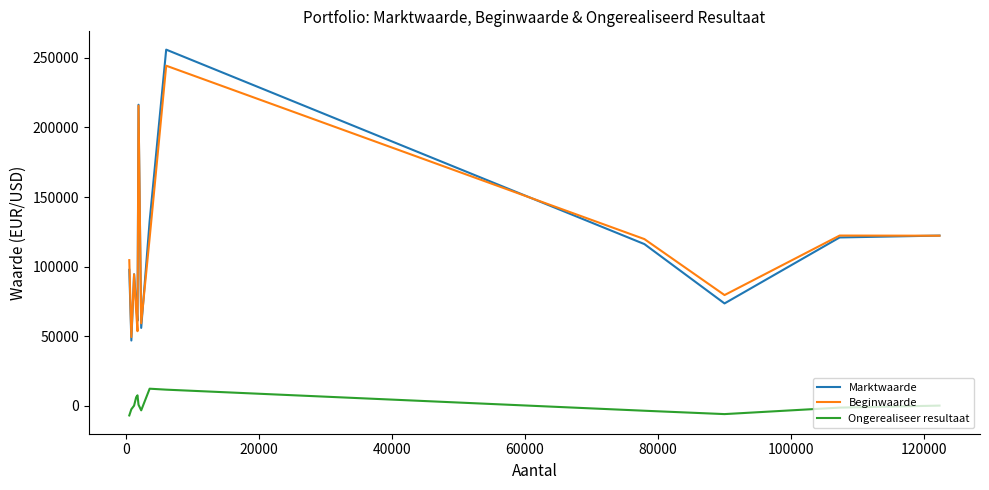

What is the lowest value of the Beginwaarde series?

49388